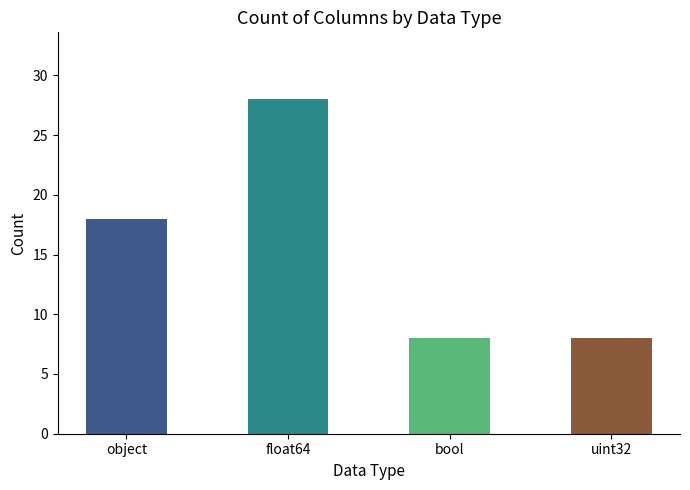

What is the difference between the values at uint32 and float64?

20